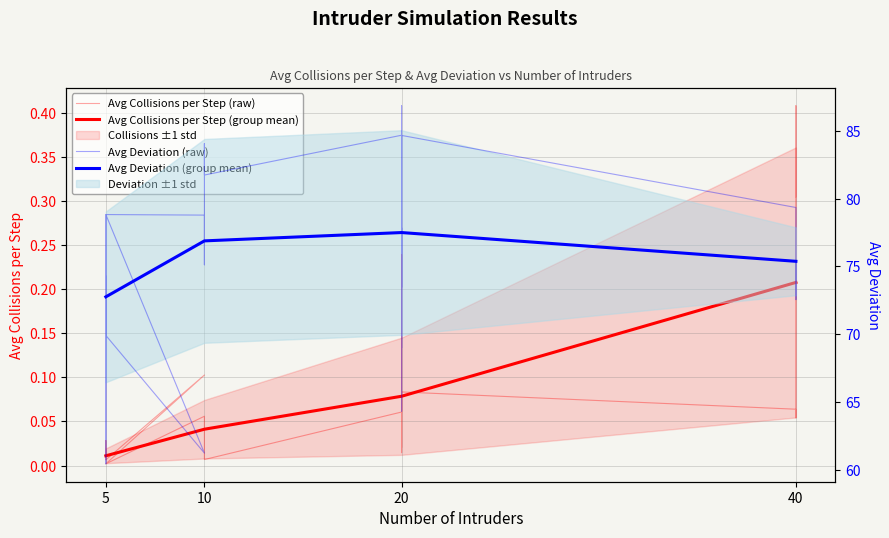

What is the spread (max minus min) of values at 5?

74.3